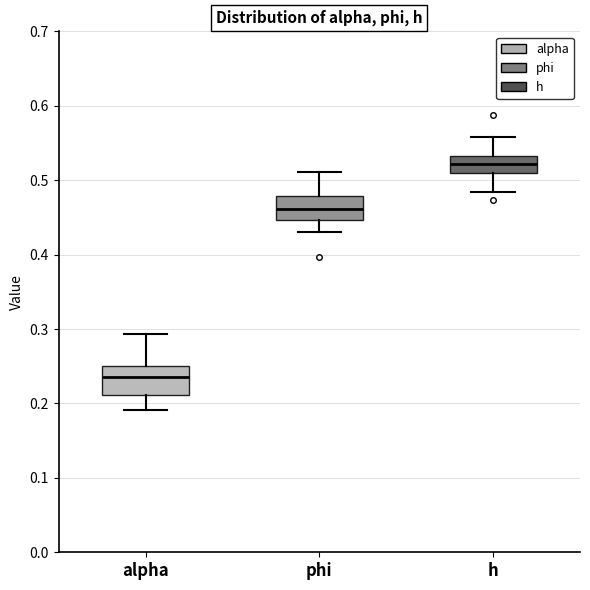

Where is the upper edge of the box for phi on the y-axis? The values are not printed on the chart, so give them approximately, as read against the axis.

0.48